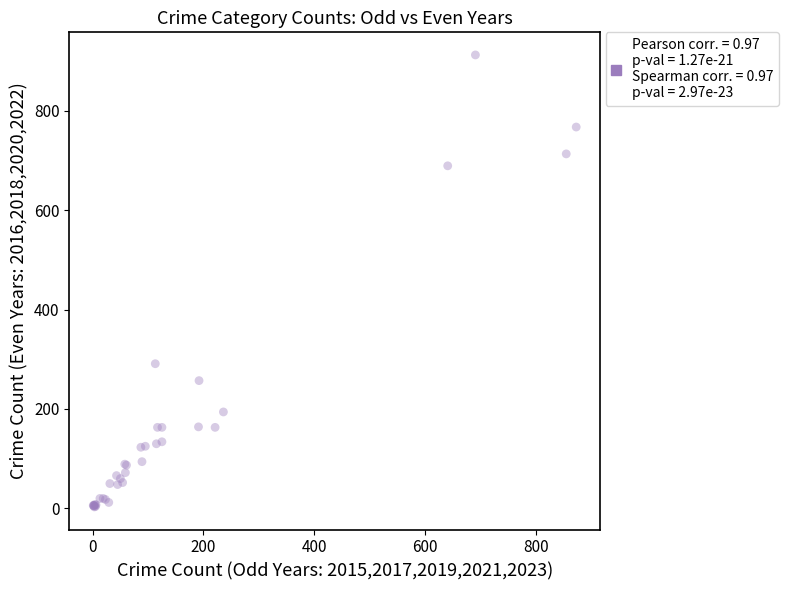

What Y value in the scatter plot is closest to 457?

291